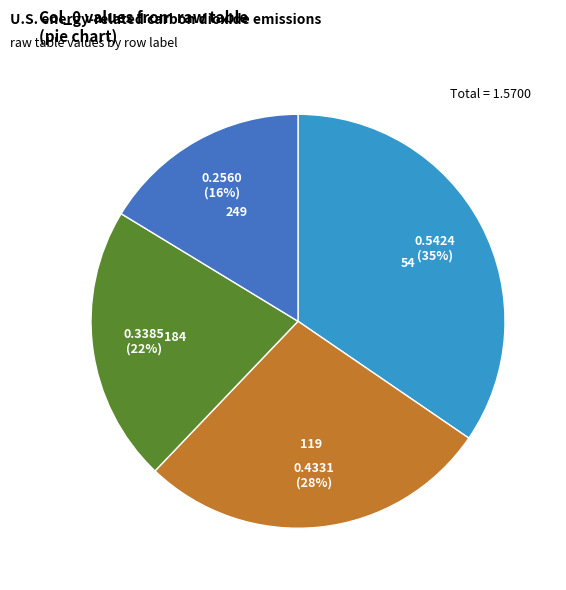

How many segments does this pie chart have?

4